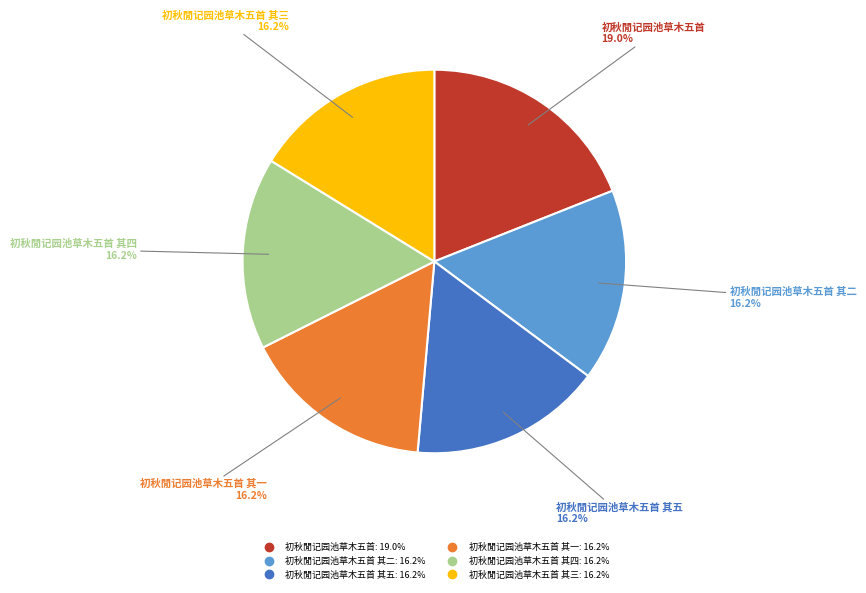

To the nearest percent, what is the average slice percentage?

17%